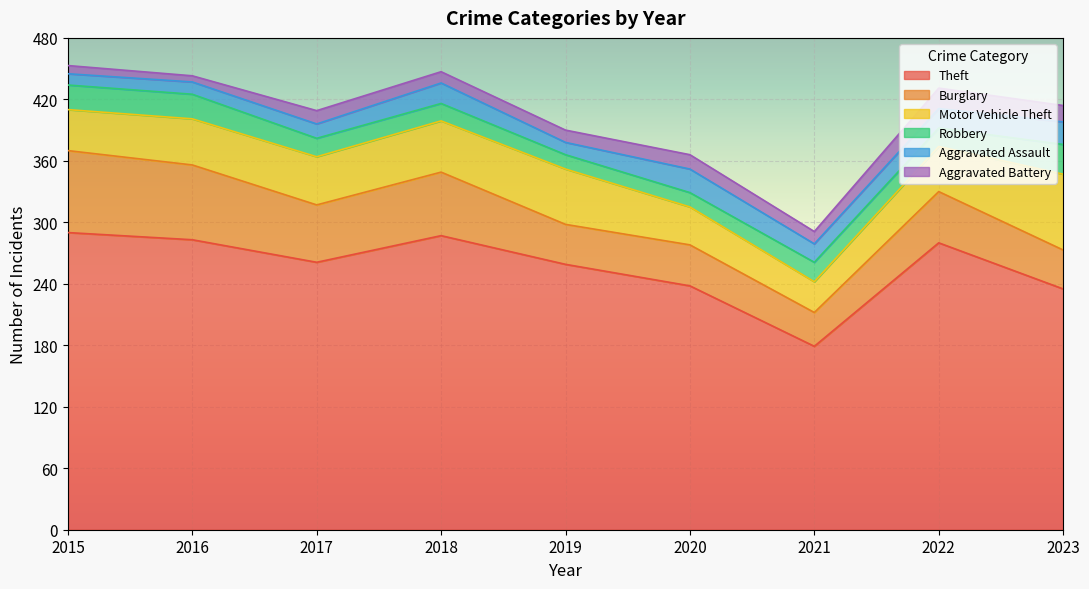

Between which two adjacent categories do Aggravated Assault and Aggravated Battery first intersect?

2021 and 2022